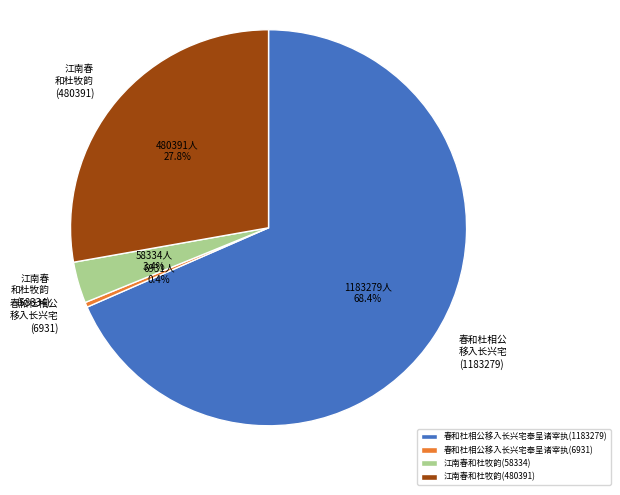

How many slices are in this pie chart?

4